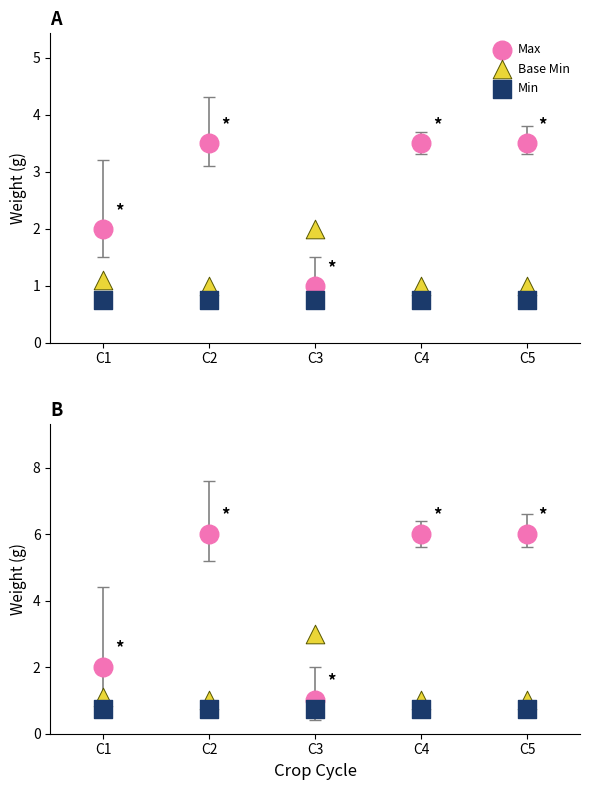

Which series reaches the minimum Y coordinate?

Min